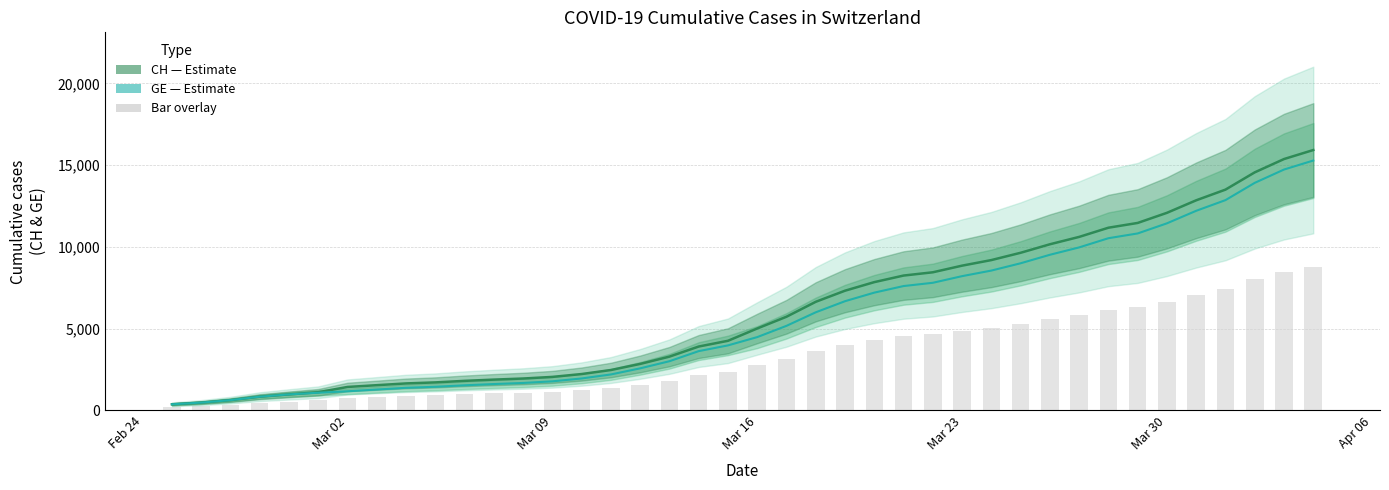

Reading left to right, what are all the values shown in this chart?

CH (Estimate): 375	479	630	840	981	1113	1436	1544	1652	1715	1809	1885	1952	2051	2226	2472	2845	3291	3908	4259	5012	5731	6644	7323	7847	8249	8449	8855	9196	9642	10162	10613	11175	11467	12086	12852	13505	14561	15375	15926
GE (Estimate): 375	479	630	840	981	1083	1171	1278	1384	1447	1538	1614	1681	1780	1955	2201	2574	3010	3627	3978	4485	5174	6002	6681	7205	7607	7807	8213	8554	9000	9520	9971	10533	10825	11444	12210	12863	13919	14733	15284